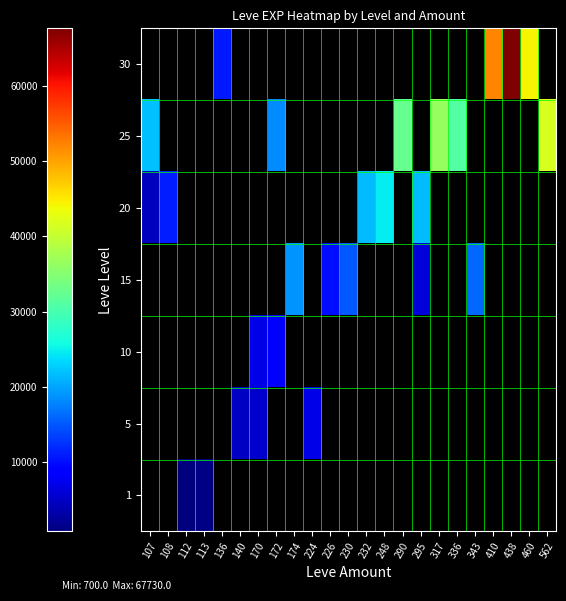

Rank the series by their maximum value, from lowest to highest.

1, 5, 10, 15, 20, 25, 30